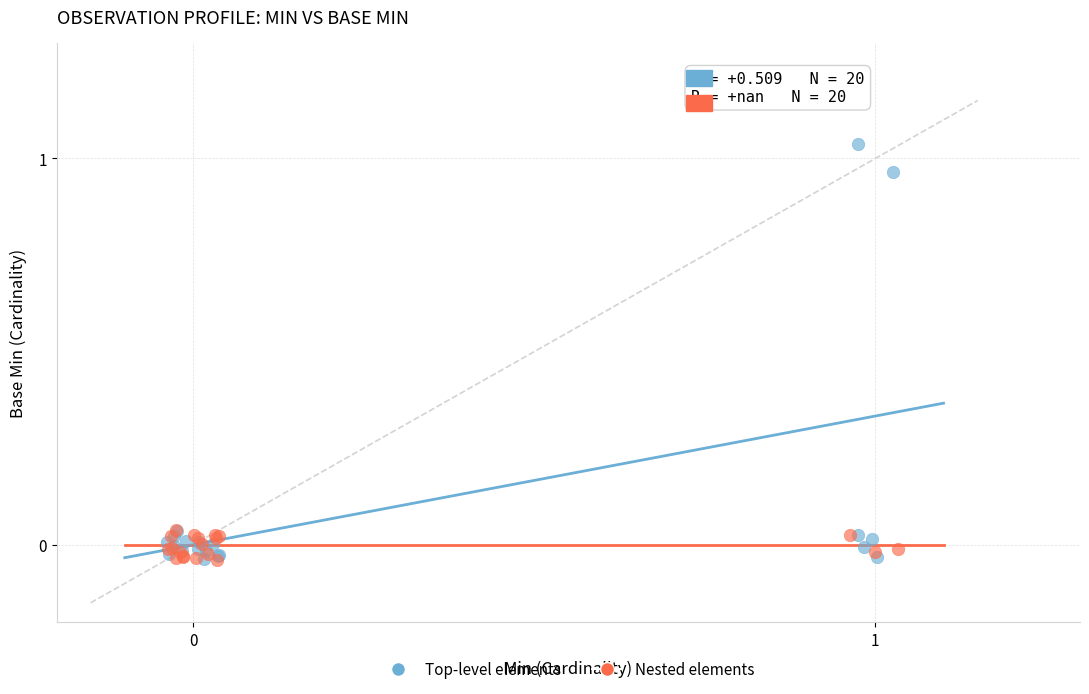

What are all the series names shown in the legend?

Top-level elements, Nested elements